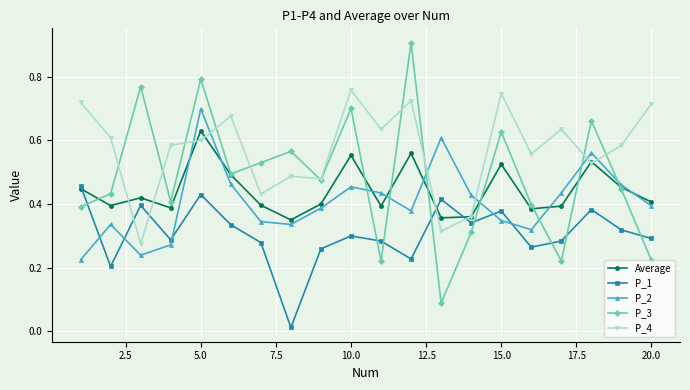

Count the P_4 values in the range 0 to 1.

20